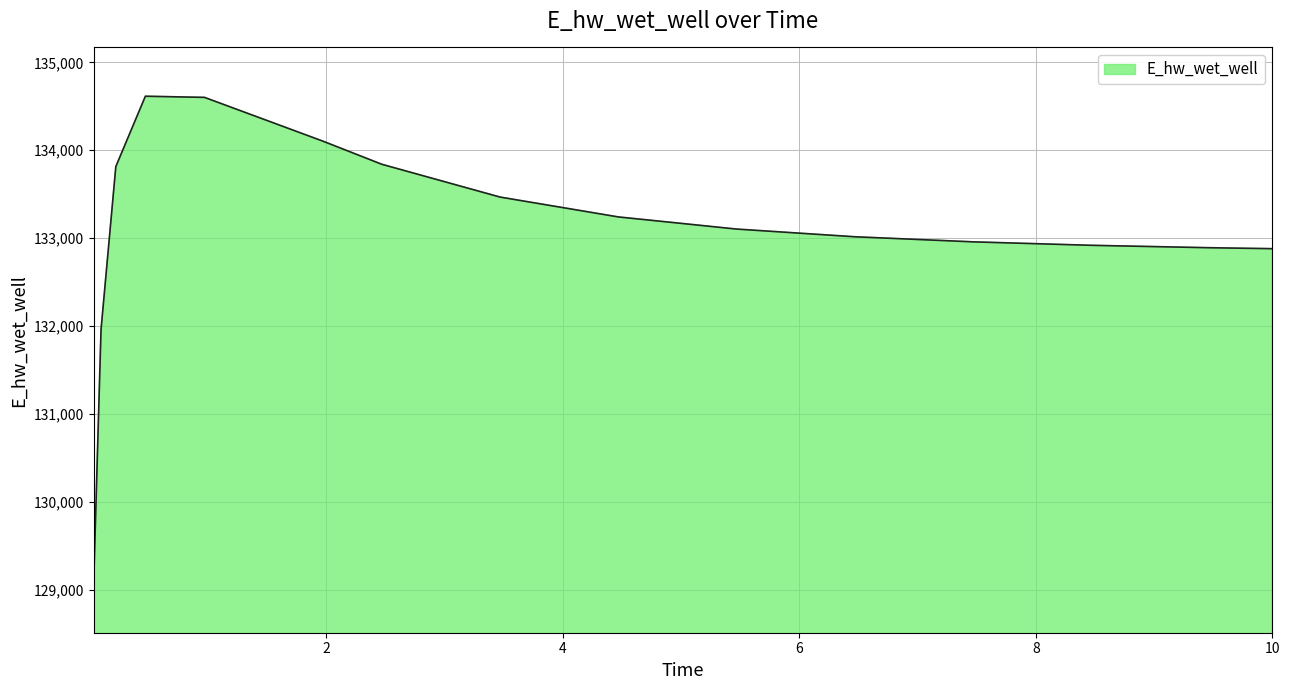

What is the minimum value shown in the chart?

129065.4